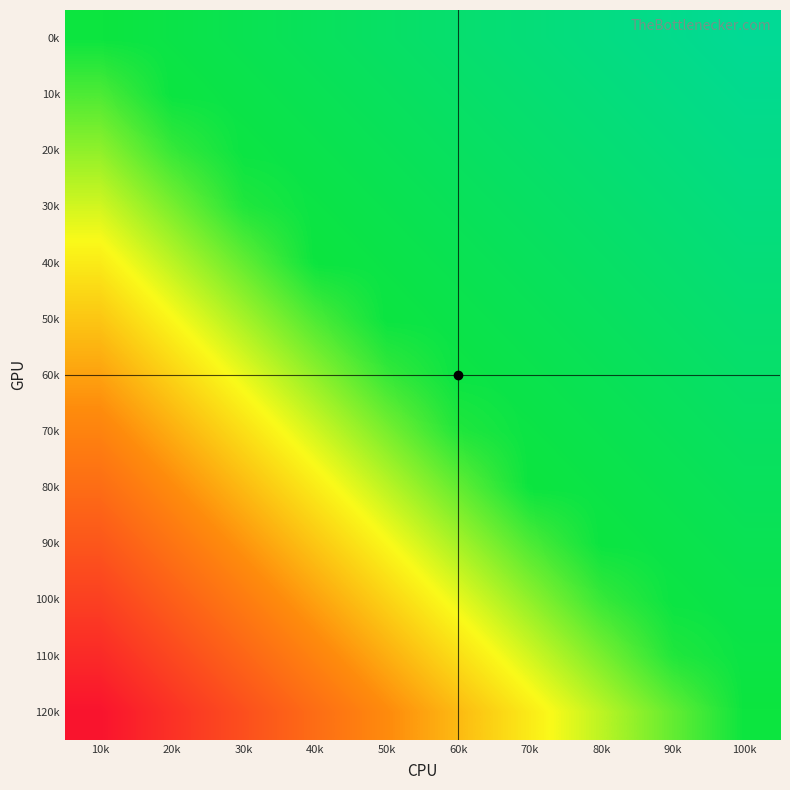

Between 40k and 50k, which is larger?

40k